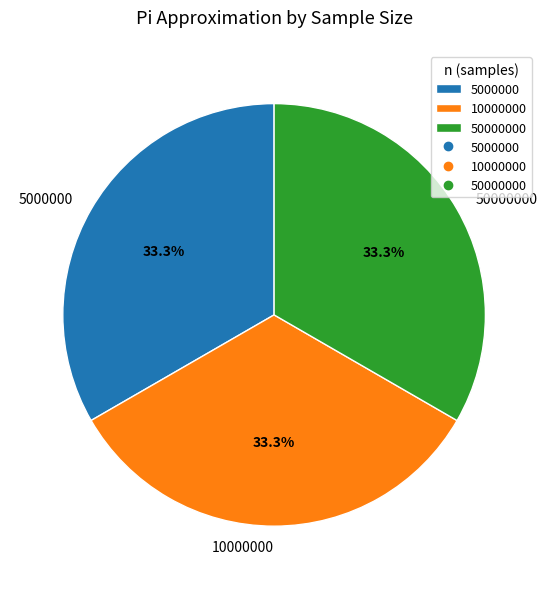

The 50000000 slice represents 33% of the pie. True or false?

True